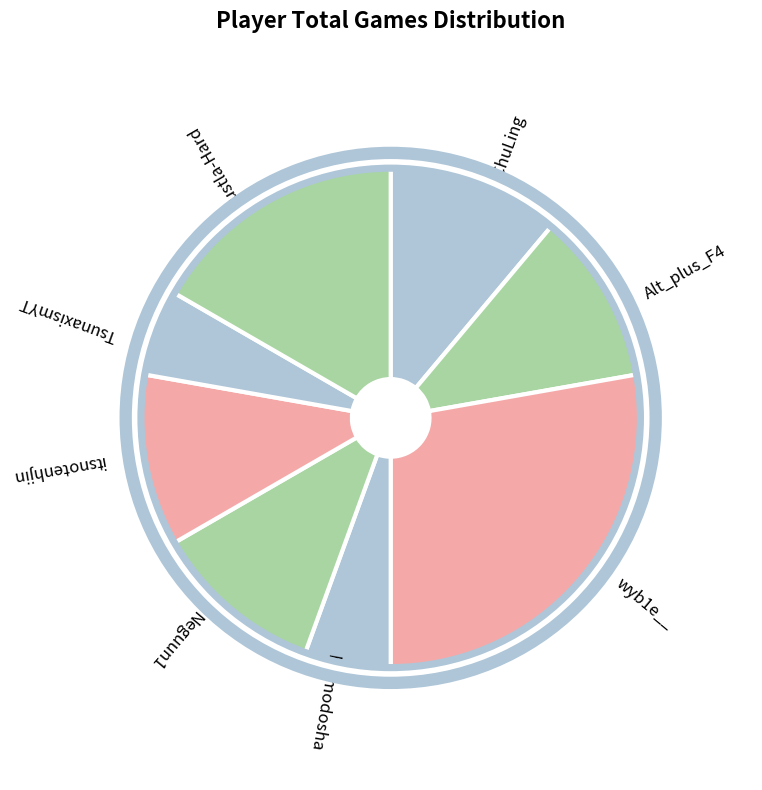

How many slices are in this pie chart?

8